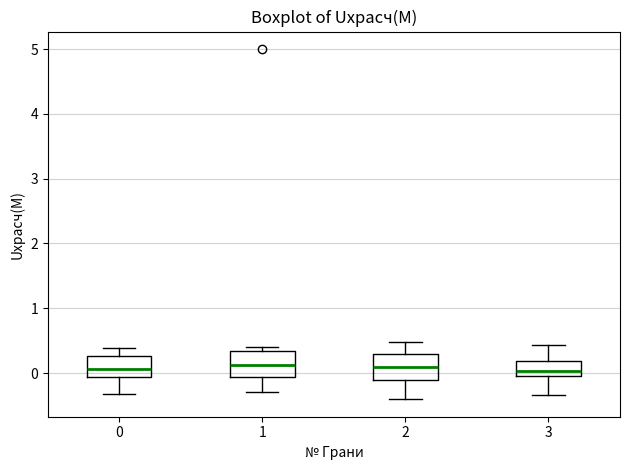

Reading left to right, transcribe this box plot: for each box, give where its median line is, the range the box spans, and where its two whiskers end, as read against the y-axis. The values are not printed on the chart, so give them approximately, as read against the axis.

0: median 0.1, box -0.1 to 0.3, whiskers -0.3 to 0.4
1: median 0.1, box -0.1 to 0.3, whiskers -0.3 to 0.4
2: median 0.1, box -0.1 to 0.3, whiskers -0.4 to 0.5
3: median 0.0, box -0.1 to 0.2, whiskers -0.3 to 0.4